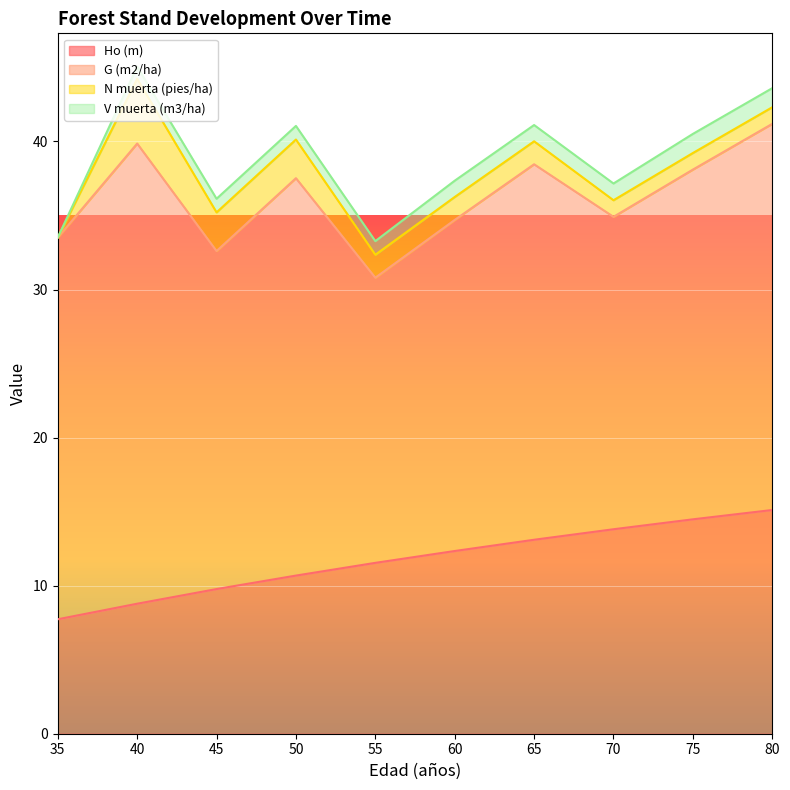

Reading left to right, transcribe all the data shown in this chart.

Ho (m): 35=7.7	40=8.8	45=9.8	50=10.7	55=11.5	60=12.3	65=13.1	70=13.8	75=14.5	80=15.1
G (m2/ha): 35=25.8	40=31.1	45=22.8	50=26.8	55=19.3	60=22.4	65=25.4	70=21.1	75=23.6	80=26.1
N muerta (pies/ha): 35=0.0	40=4.4	45=2.6	50=2.6	55=1.6	60=1.6	65=1.6	70=1.1	75=1.1	80=1.1
V muerta (m3/ha): 35=0.0	40=0.8	45=0.9	50=0.9	55=0.9	60=1.1	65=1.1	70=1.1	75=1.3	80=1.3